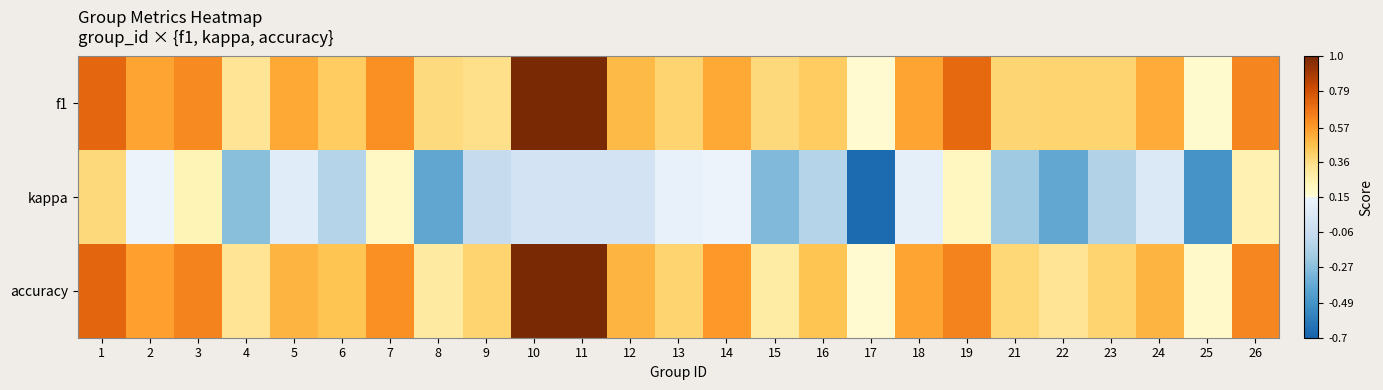

Which series has the largest total across all categories?

f1